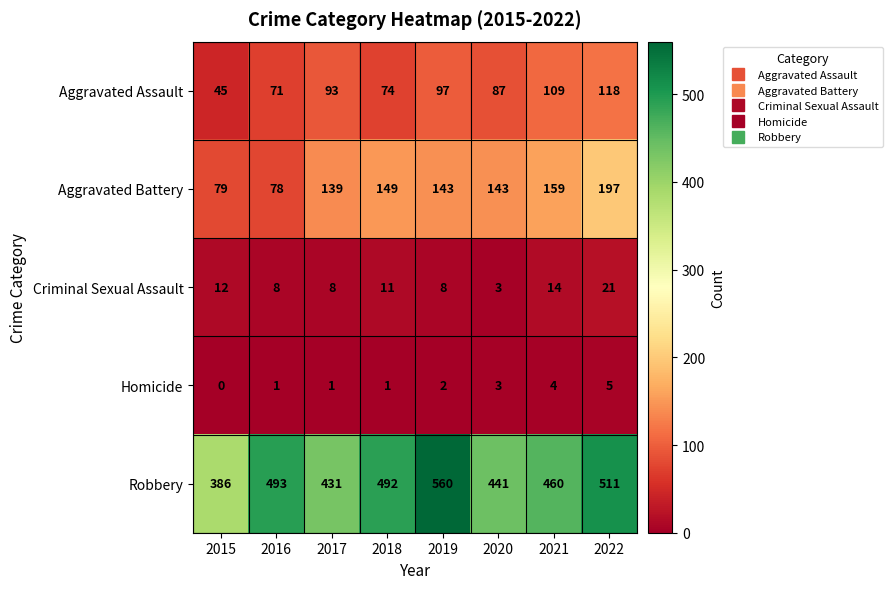

Rank the series by their maximum value, from highest to lowest.

Robbery, Aggravated Battery, Aggravated Assault, Criminal Sexual Assault, Homicide